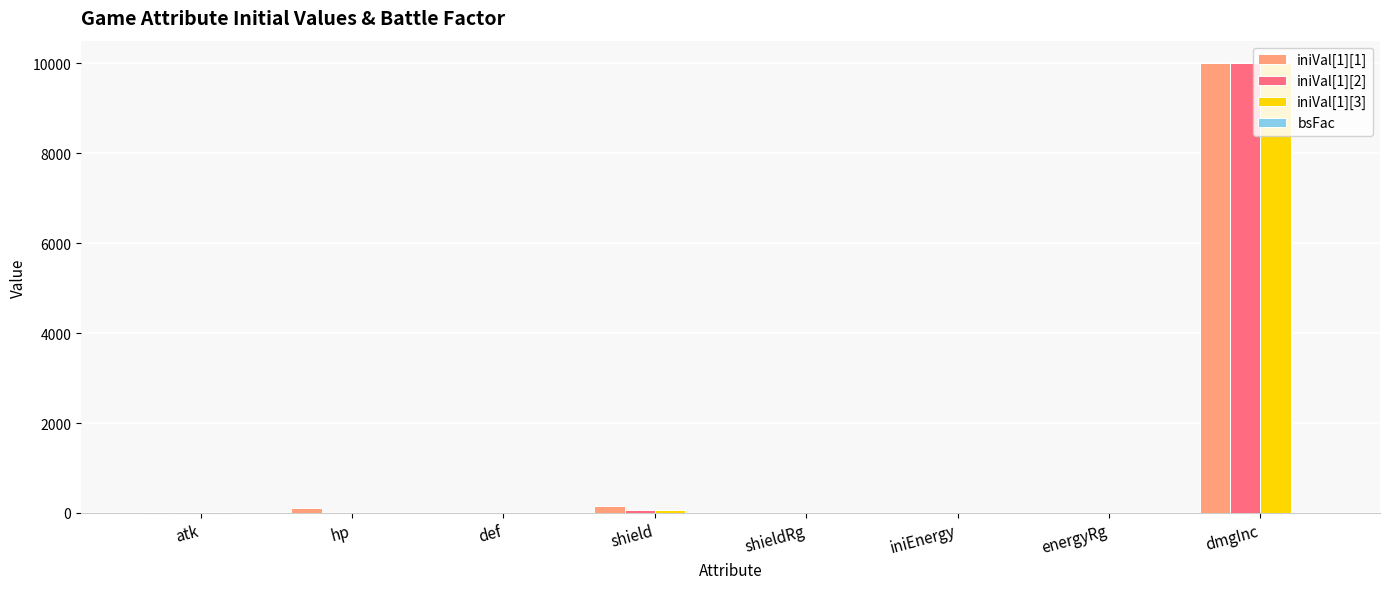

What is the maximum value for iniVal[1][3]?

10000.0